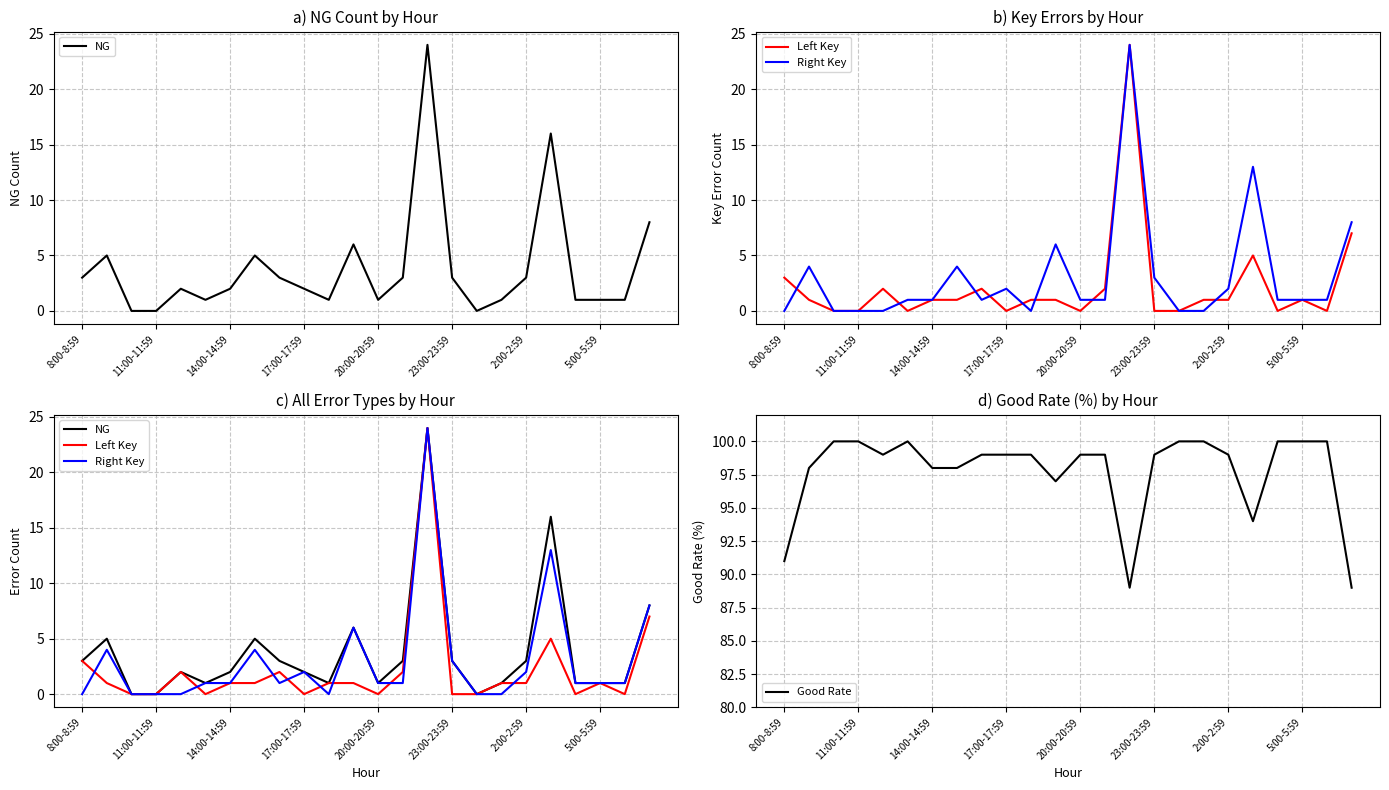

How many data points in Good Rate are less than 99?

8